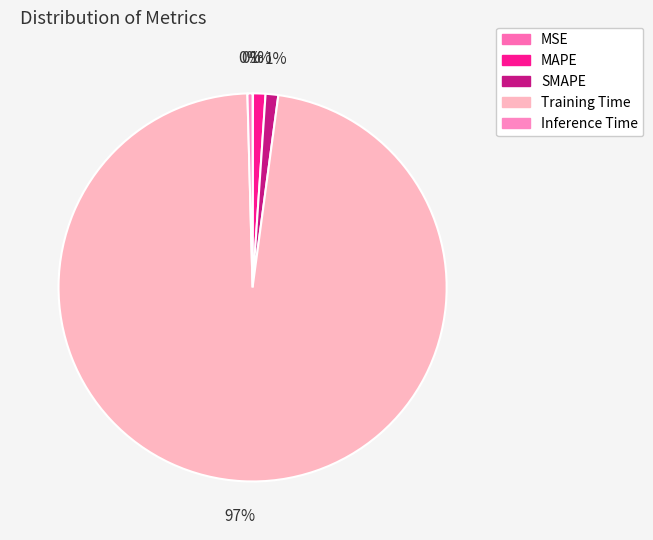

The SMAPE slice represents 11% of the pie. True or false?

False